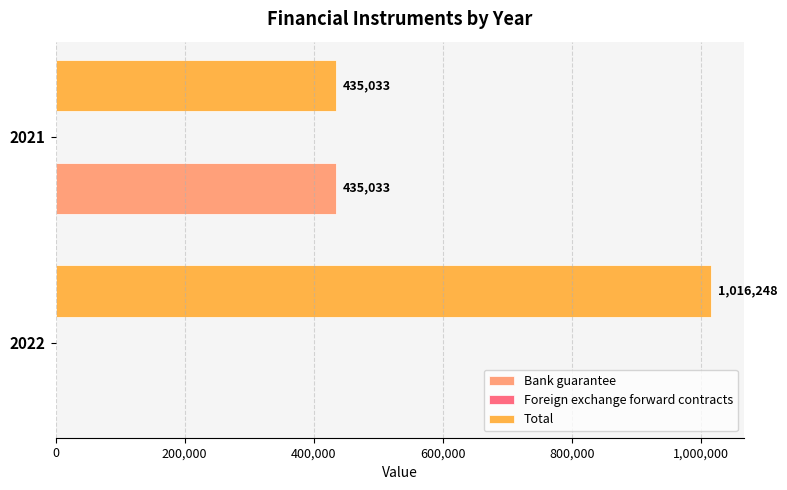

At which label is Total closest to 725640?

2021